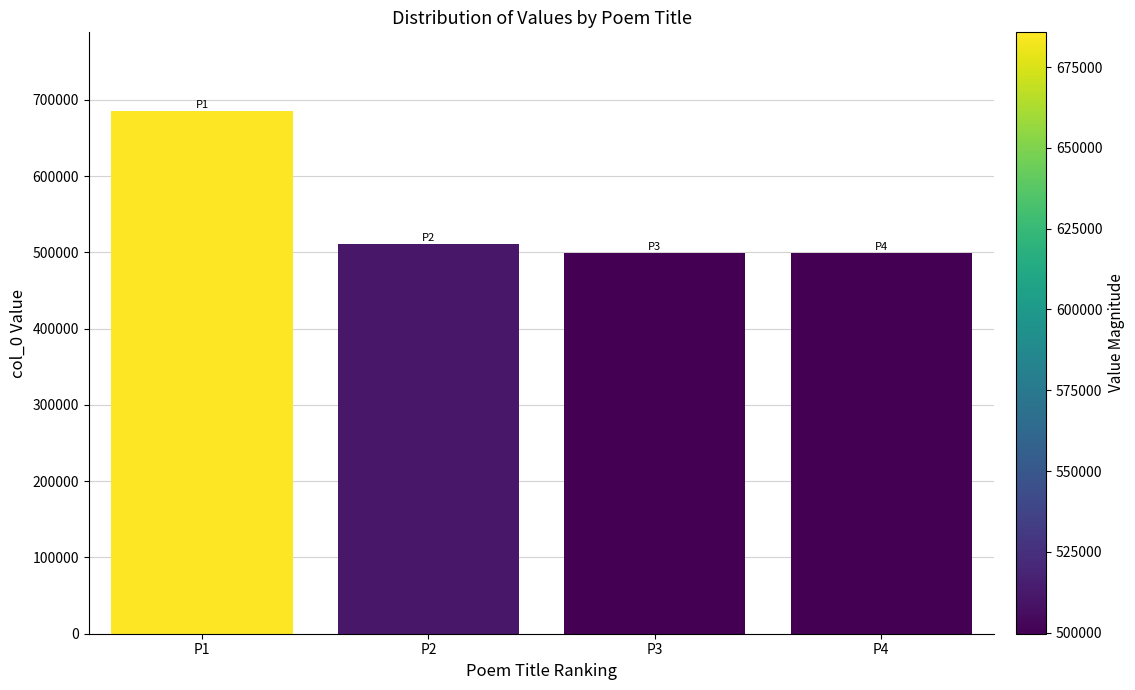

What is the average value?

548923